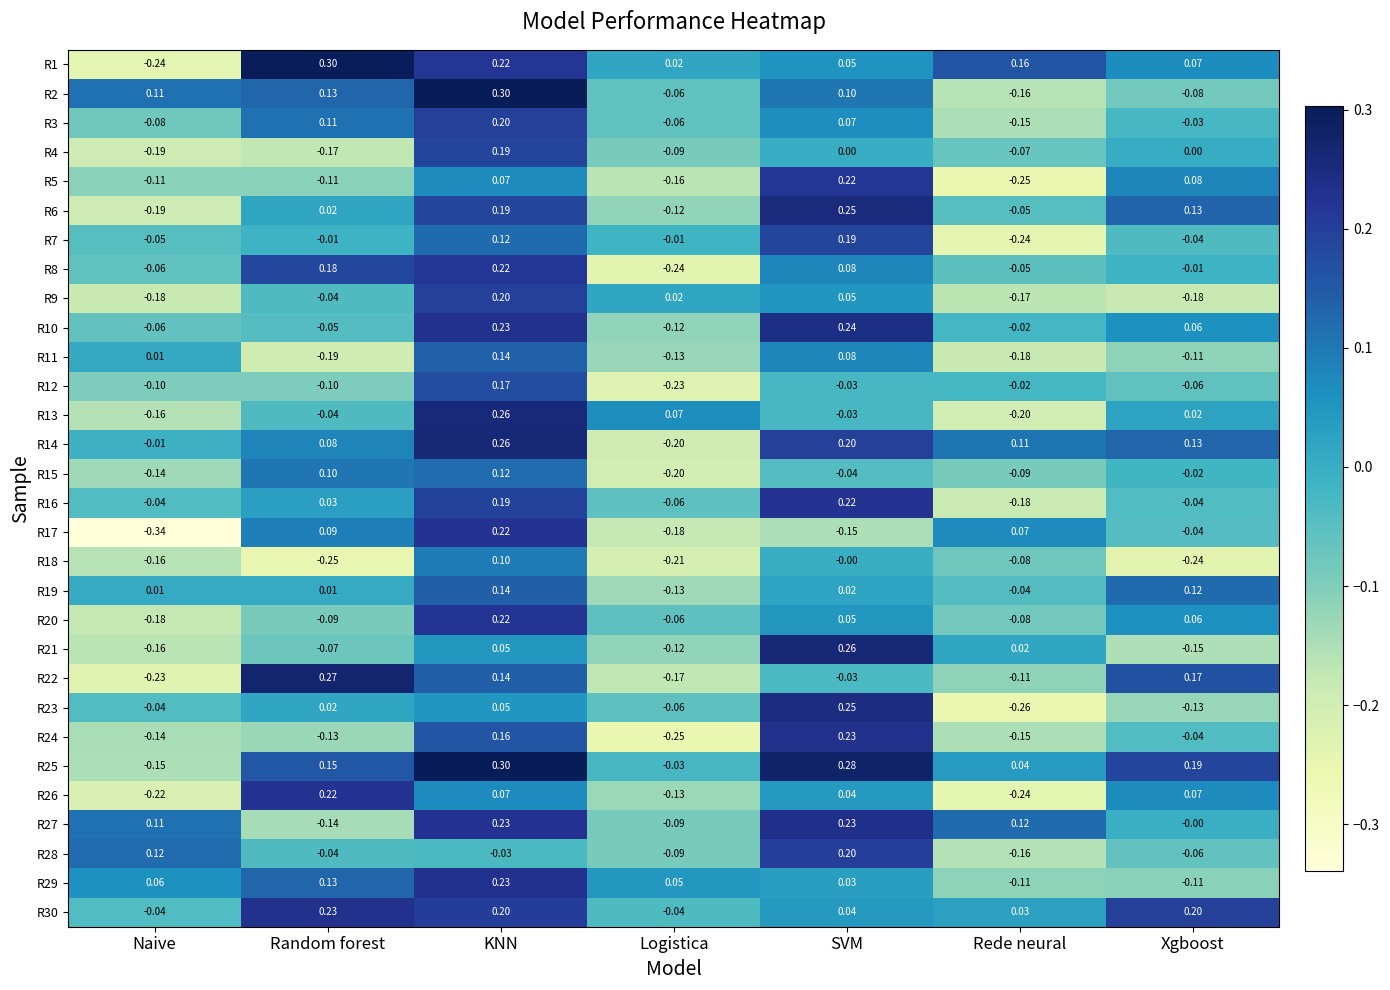

Rank the categories by R23 value from highest to lowest.

SVM, KNN, Random forest, Naive, Logistica, Xgboost, Rede neural